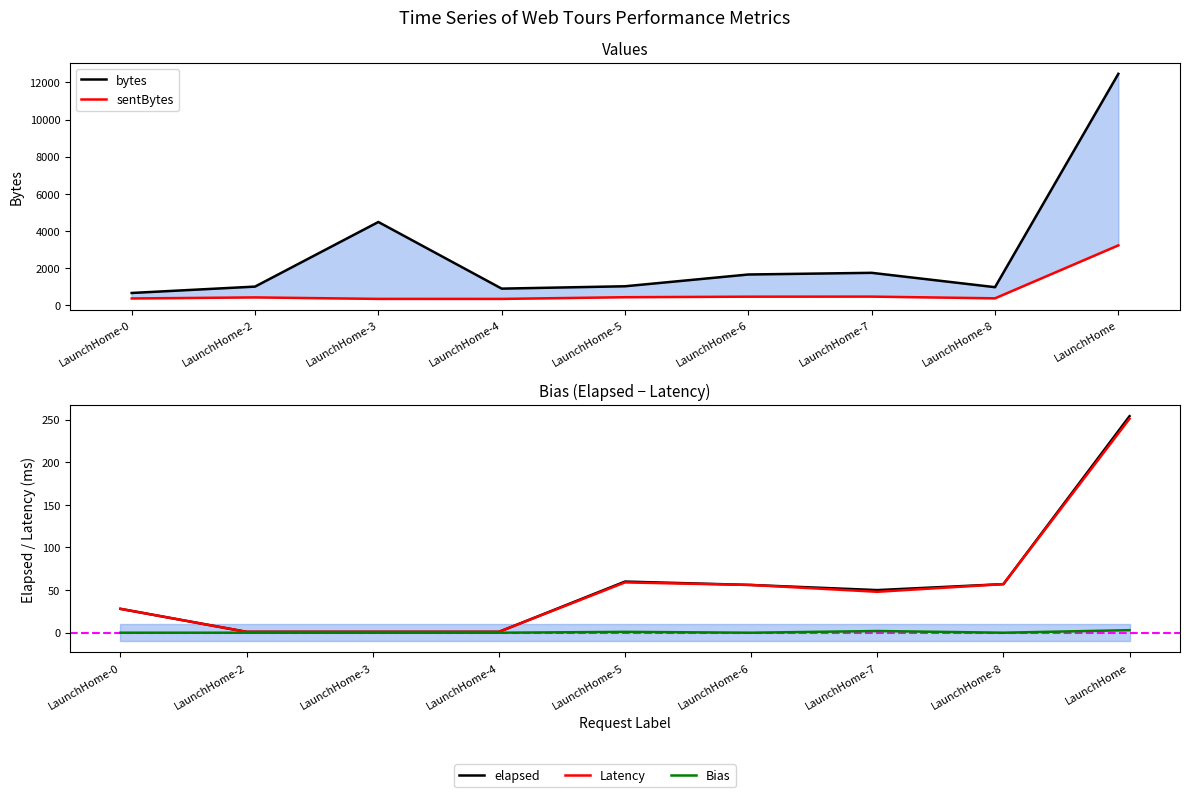

The value of bytes at LaunchHome-2 is 1007. True or false?

True